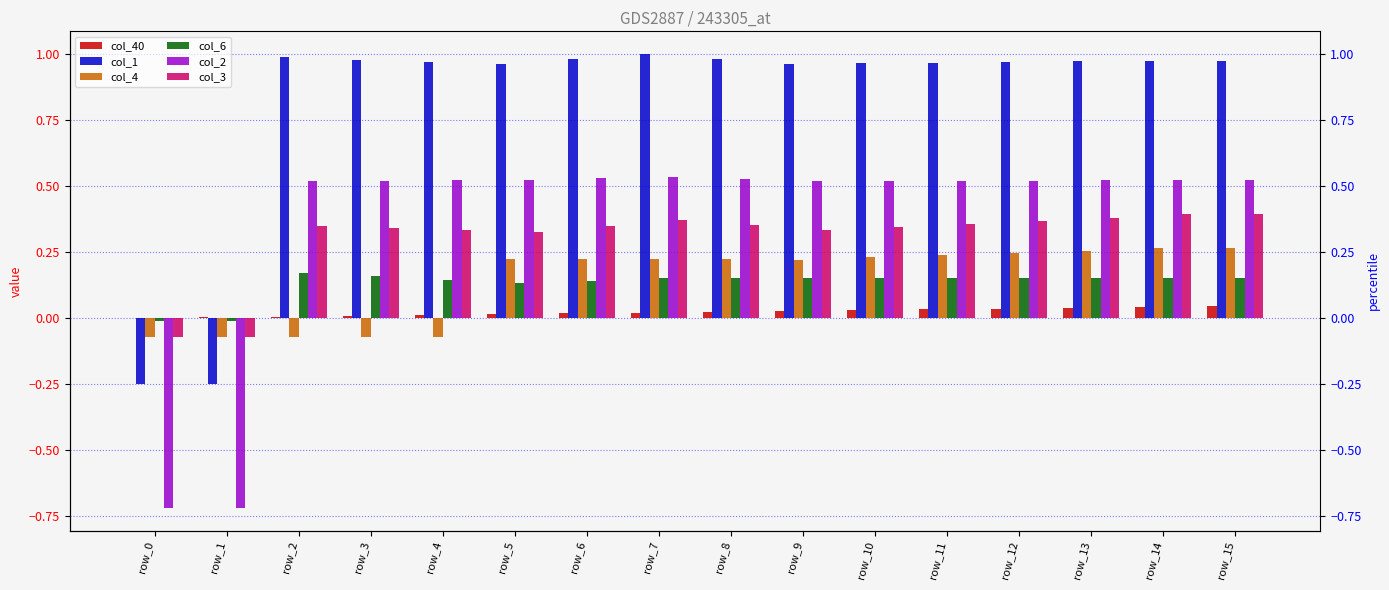

What are all the series names shown in the legend?

col_40, col_1, col_4, col_6, col_2, col_3